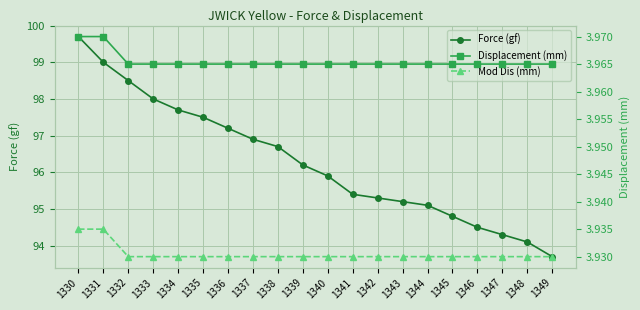

Which label corresponds to the largest value in the chart?

1330